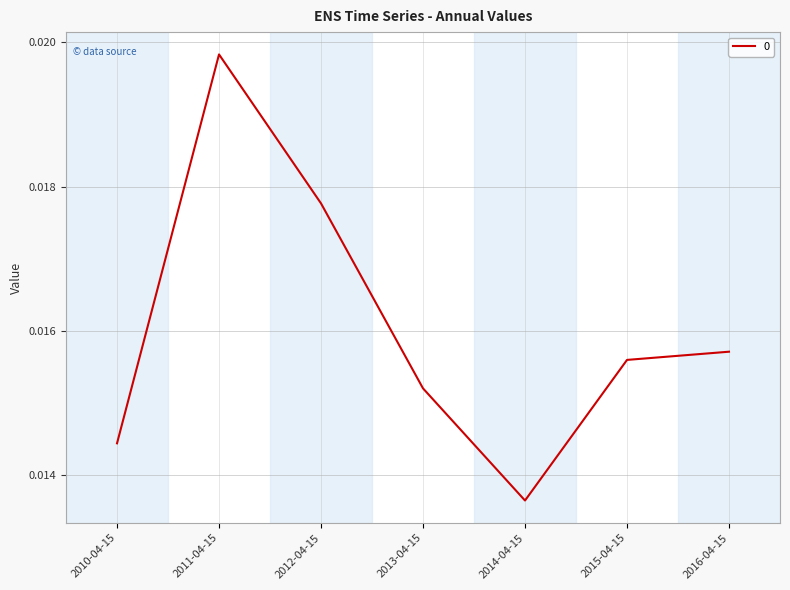

Between 2013-04-15 and 2012-04-15, which is larger?

2012-04-15